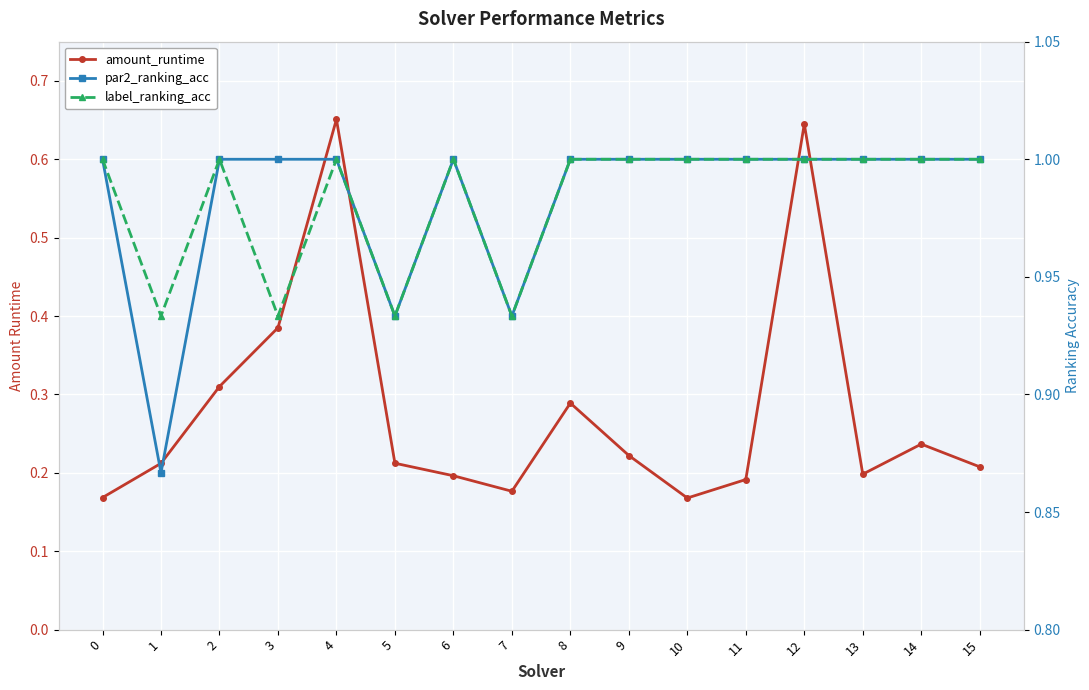

What is the average value of the amount_runtime series?

0.3